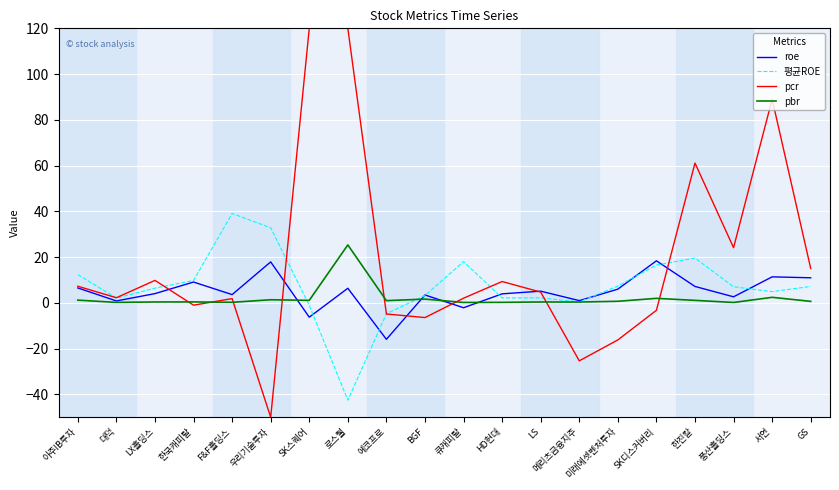

True or false: roe has a value of 16.9 at GS.

False